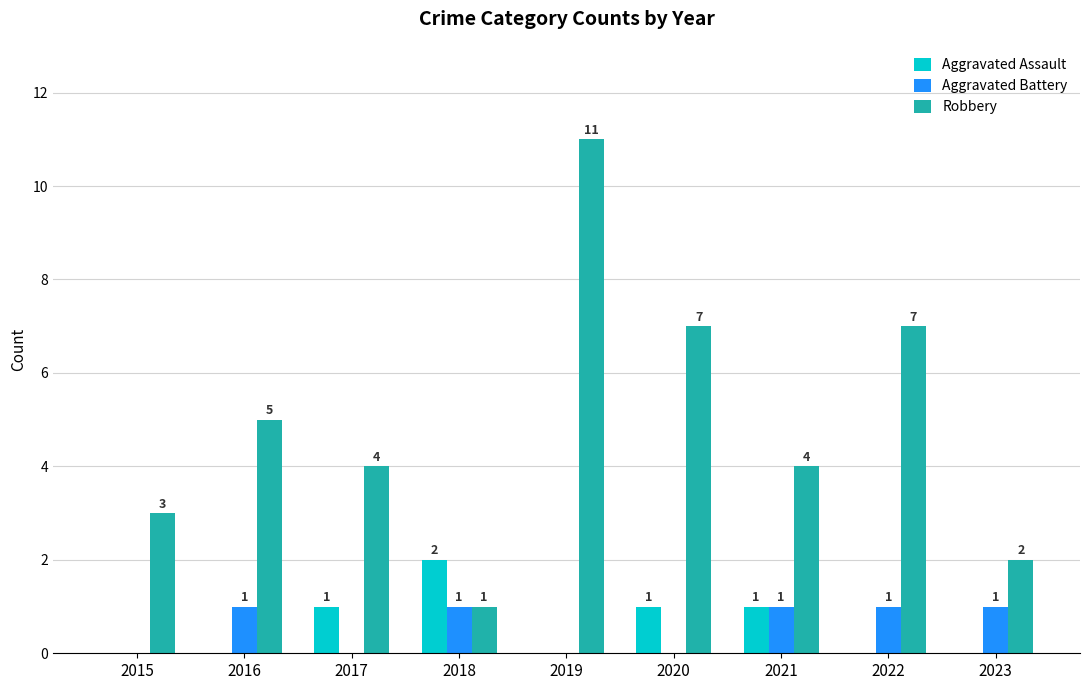

At which category does the chart reach its peak across all series?

2019